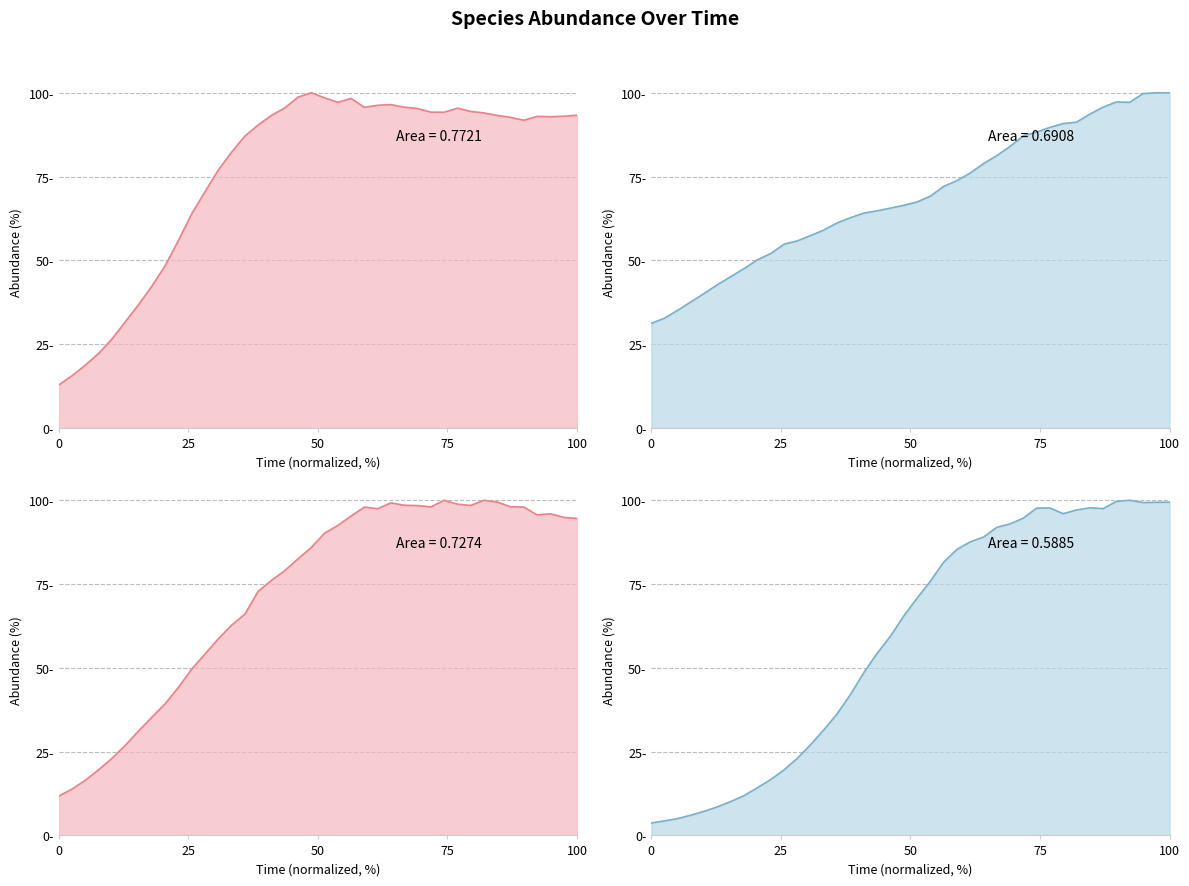

Reading left to right, what are all the values shown in this chart?

species_0_line: 12.8	15.6	18.7	22.2	26.5	31.6	36.8	42.3	48.4	55.9	63.9	70.4	76.9	82.3	87.0	90.4	93.2	95.5	98.7	100.0	98.5	97.2	98.3	95.7	96.3	96.5	95.7	95.3	94.2	94.2	95.4	94.4	94.0	93.2	92.6	91.8	93.0	92.8	93.0	93.3
species_1_line: 31.2	32.8	35.1	37.7	40.2	42.8	45.2	47.6	50.2	52.0	54.8	55.8	57.4	59.1	61.2	62.7	64.1	64.8	65.6	66.4	67.4	69.2	72.1	73.8	76.0	78.9	81.2	84.0	87.2	88.2	89.7	90.8	91.2	93.6	95.7	97.3	97.1	99.8	100.0	100.0
species_2_line: 11.8	13.8	16.5	19.6	23.0	26.8	31.1	35.3	39.3	44.1	49.6	54.1	58.6	62.7	66.0	72.8	76.1	79.0	82.5	85.9	90.2	92.5	95.3	98.0	97.5	99.2	98.5	98.4	98.0	100.0	98.8	98.5	100.0	99.5	98.1	98.0	95.6	96.0	94.9	94.6
species_3_line: 3.7	4.3	5.0	6.1	7.2	8.6	10.1	11.9	14.3	16.7	19.6	23.1	27.1	31.6	36.4	42.1	48.6	54.4	59.5	65.5	70.8	75.8	81.5	85.3	87.6	89.0	91.9	92.9	94.7	97.6	97.7	96.0	97.1	97.8	97.5	99.7	100.0	99.3	99.4	99.4